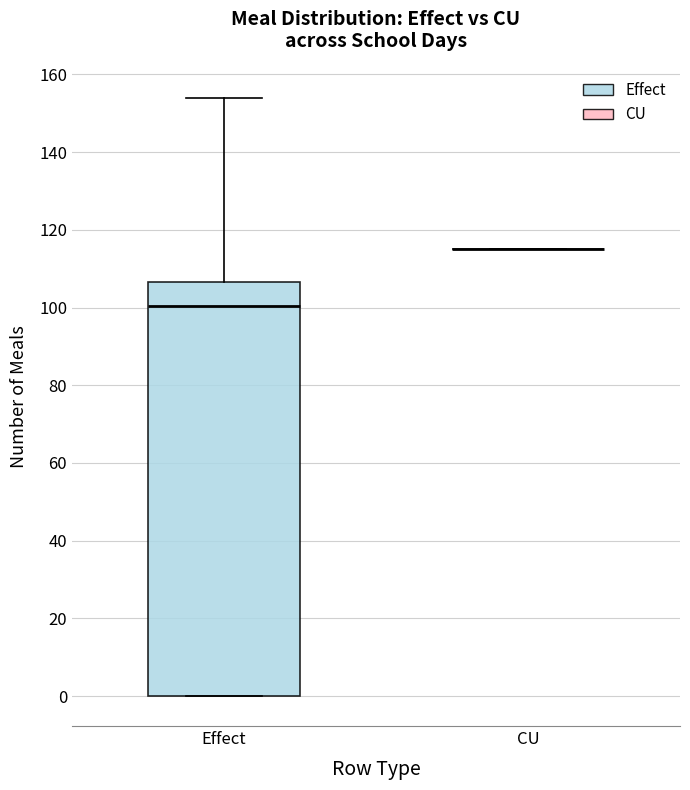

Reading left to right, read every box against the y-axis: the position of its median line, the range the box covers, and the ends of its whiskers. The values are not printed on the chart, so give them approximately, as read against the axis.

Effect: median 100, box 0 to 106, whiskers 0 to 154
CU: box collapsed to a line at 116, whiskers 116 to 116